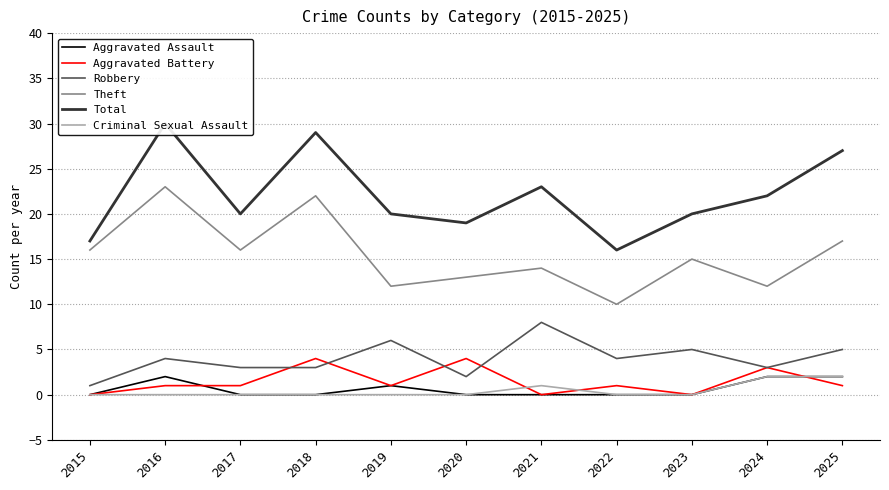

Reading left to right, list all the values displayed in this chart.

Aggravated Assault: 0	2	0	0	1	0	0	0	0	2	2
Aggravated Battery: 0	1	1	4	1	4	0	1	0	3	1
Robbery: 1	4	3	3	6	2	8	4	5	3	5
Theft: 16	23	16	22	12	13	14	10	15	12	17
Total: 17	30	20	29	20	19	23	16	20	22	27
Criminal Sexual Assault: 0	0	0	0	0	0	1	0	0	2	2